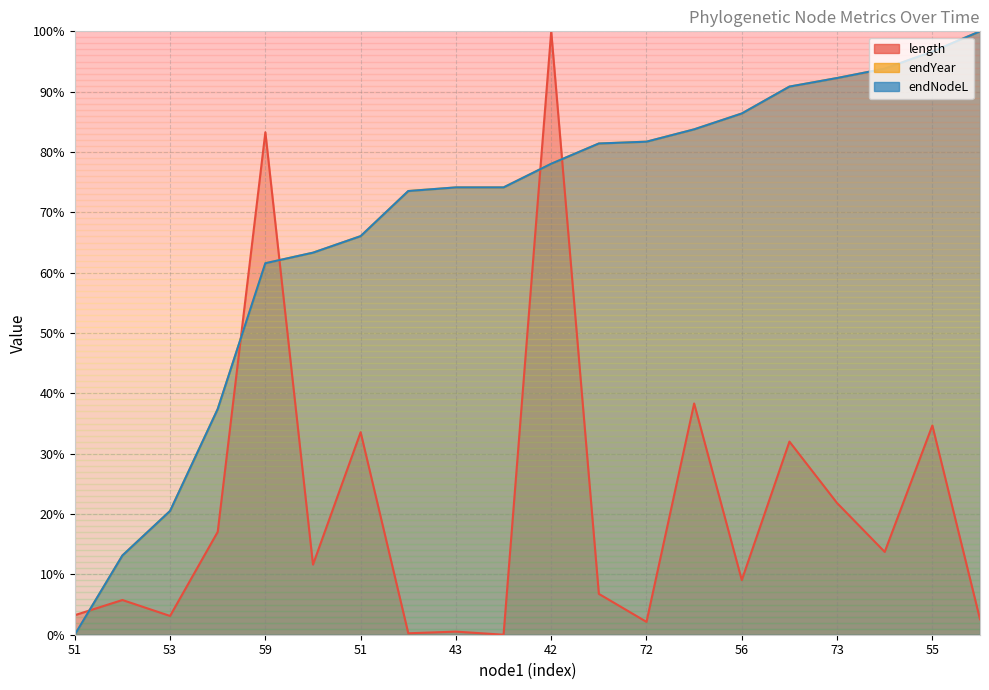

How many intersections are there between length and endYear?

5